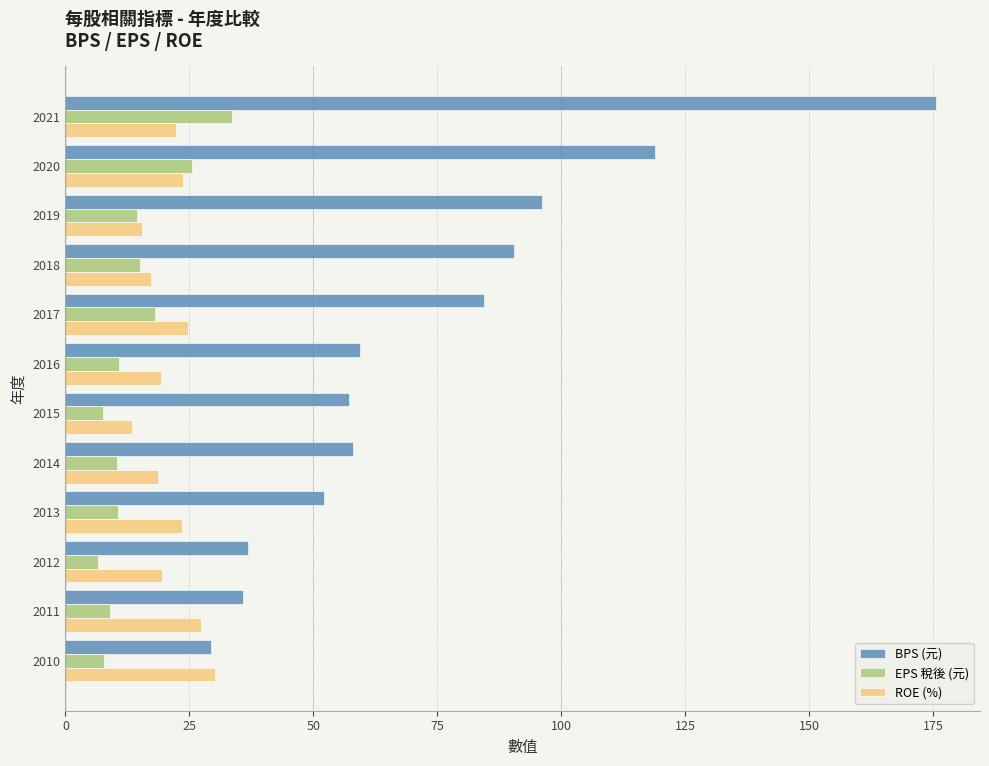

At which category is the sum across all series the highest?

2021